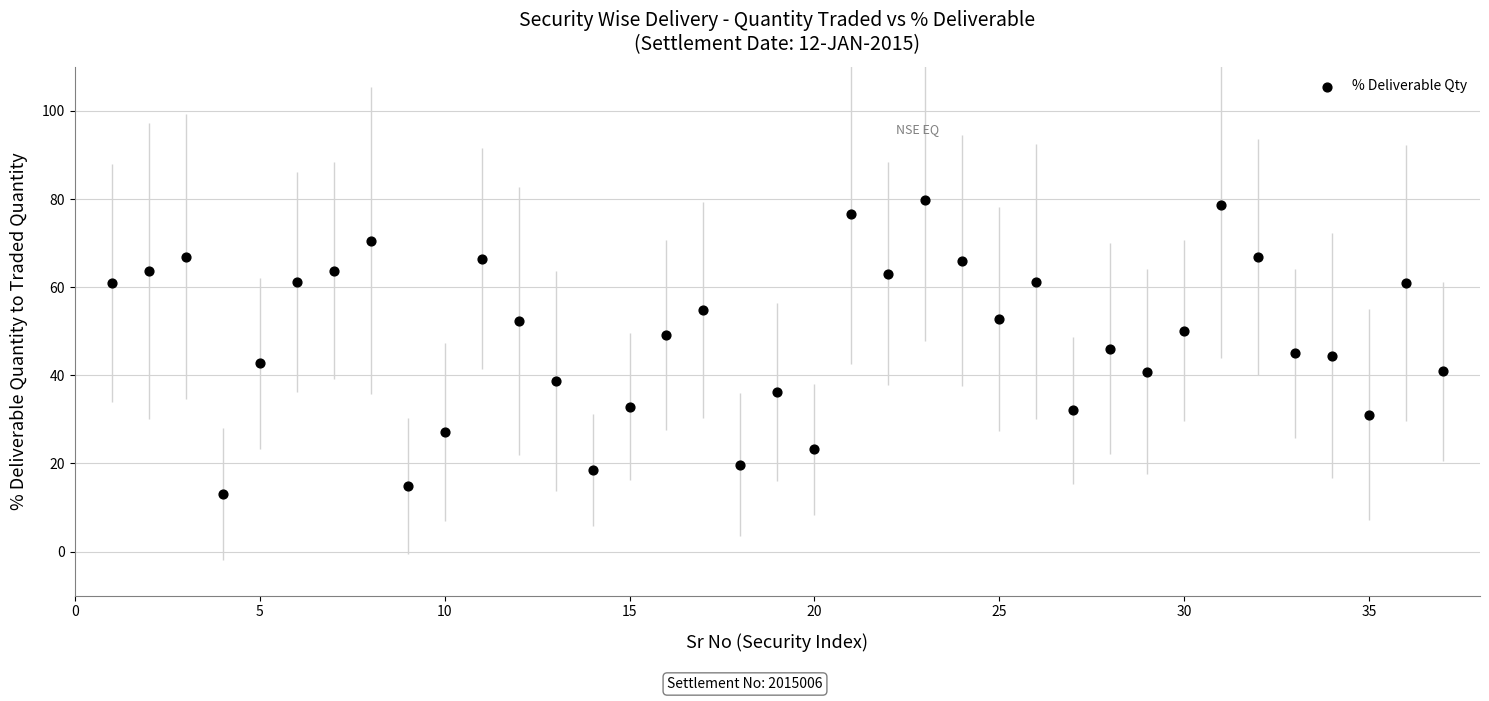

What is the range of X values (max minus min)?

36.0